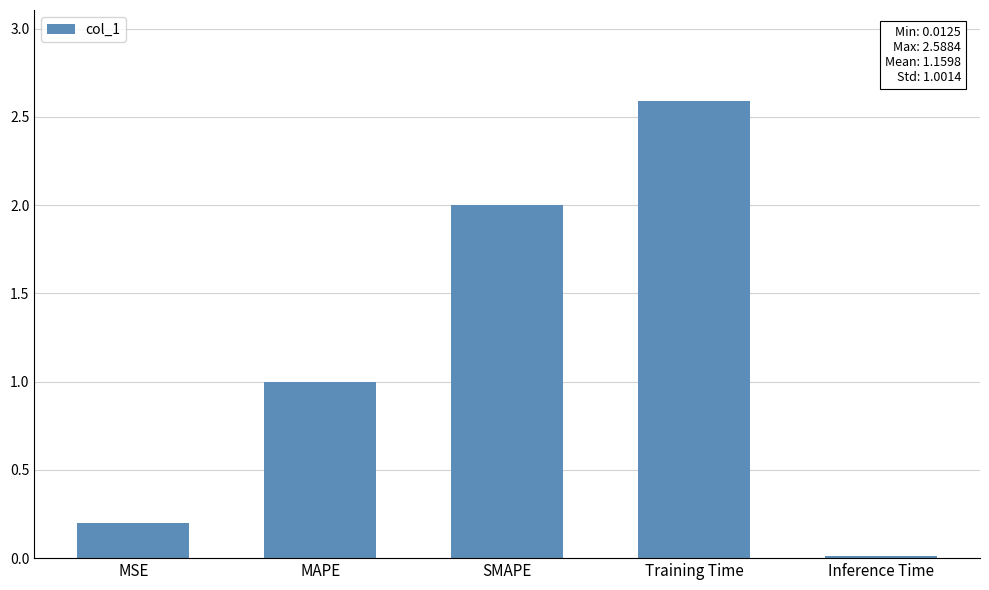

What is the value of the 3rd bar from the left?

2.0